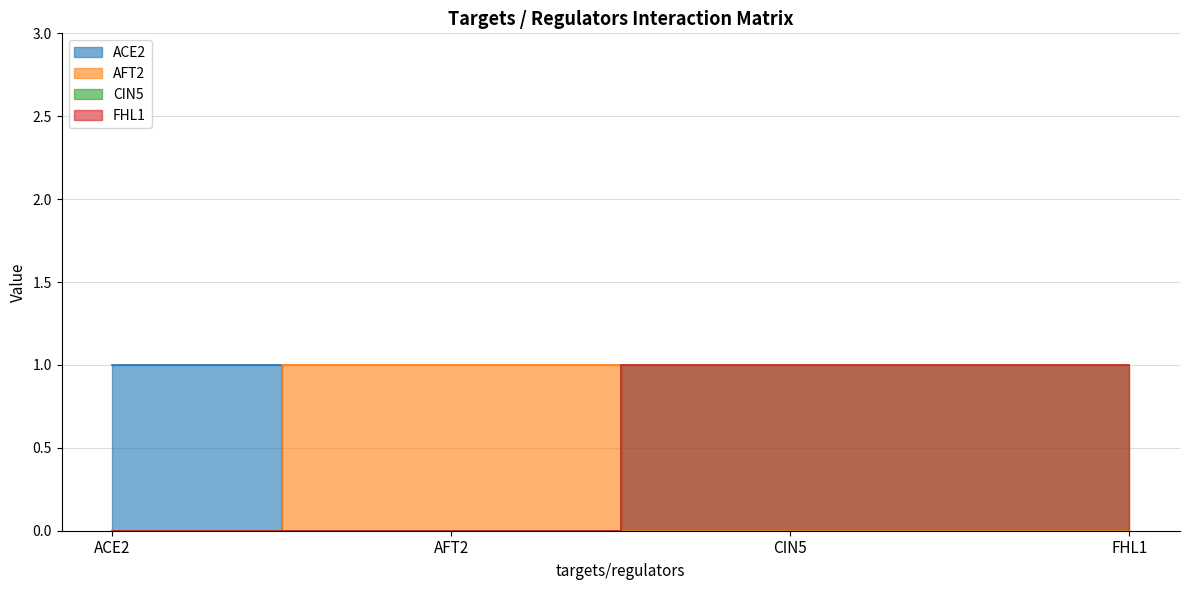

Between ACE2 and CIN5, which series saw the biggest shift?

ACE2